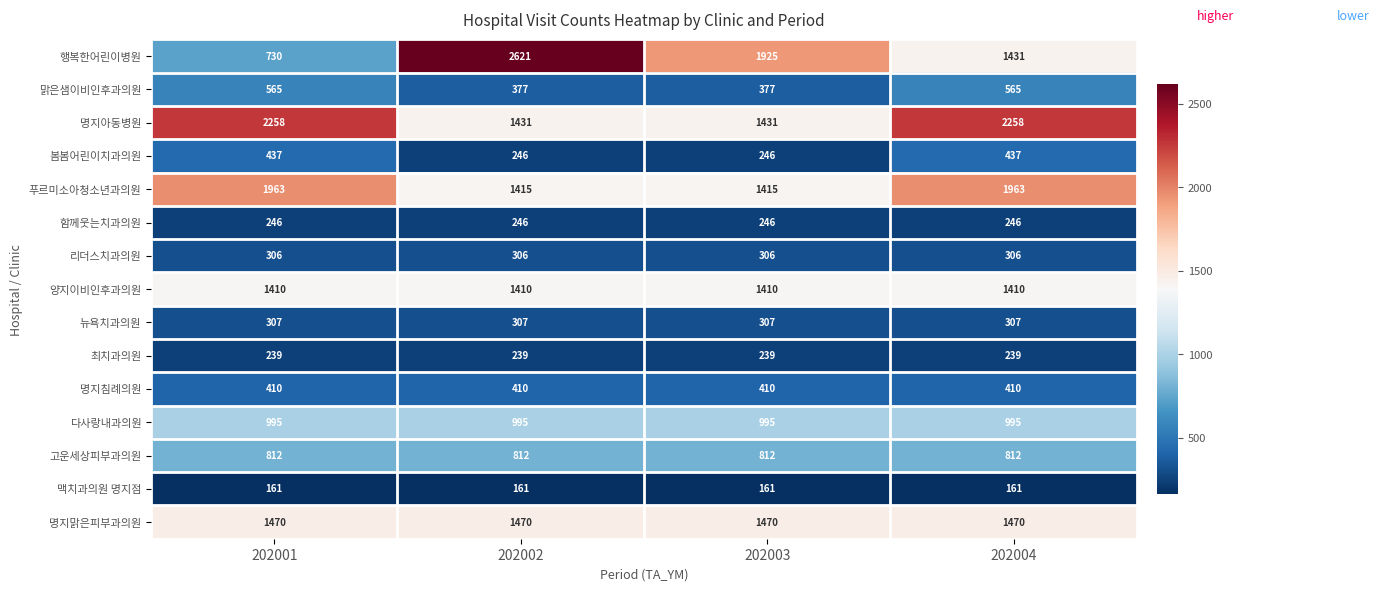

What is the minimum value for 봄봄어린이치과의원?

246